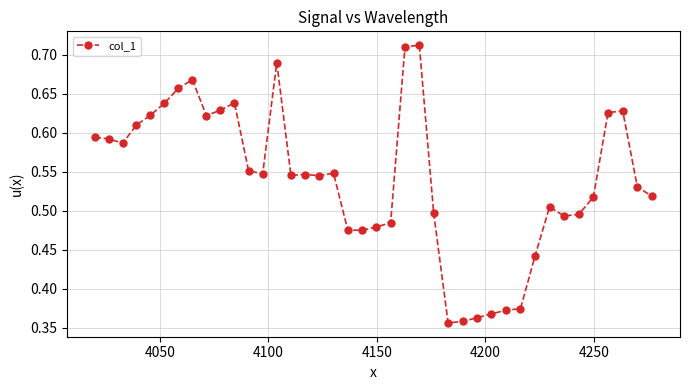

Count the values in the range 0 to 1.

40